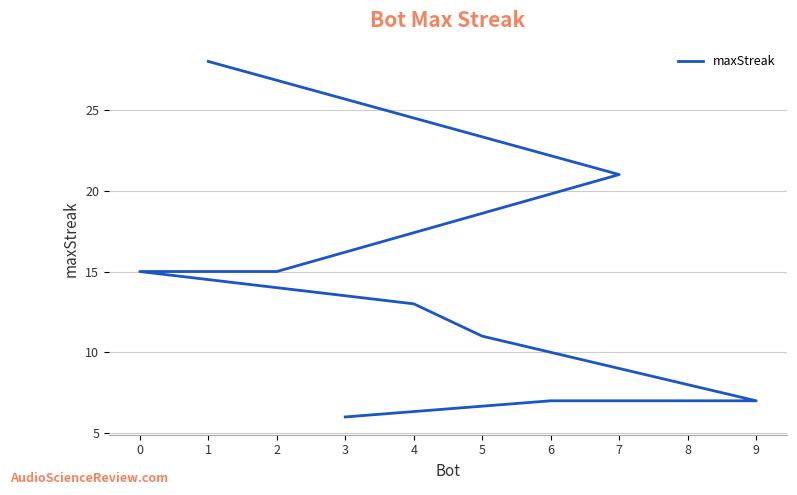

True or false: the data shows 13 at 4.

True